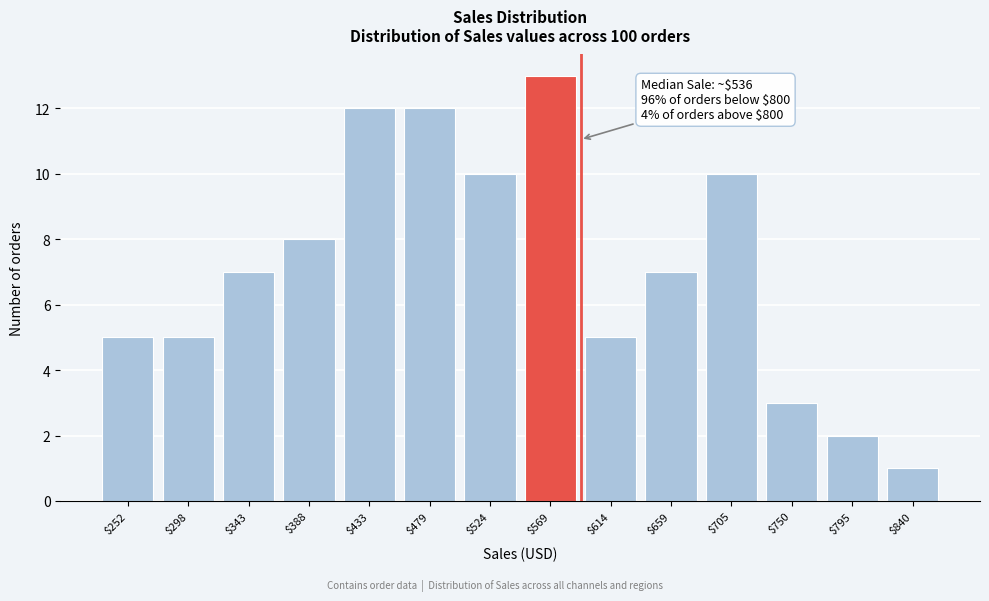

Reading right to left, transcribe all the data shown in this chart.

1	2	3	10	7	5	13	10	12	12	8	7	5	5